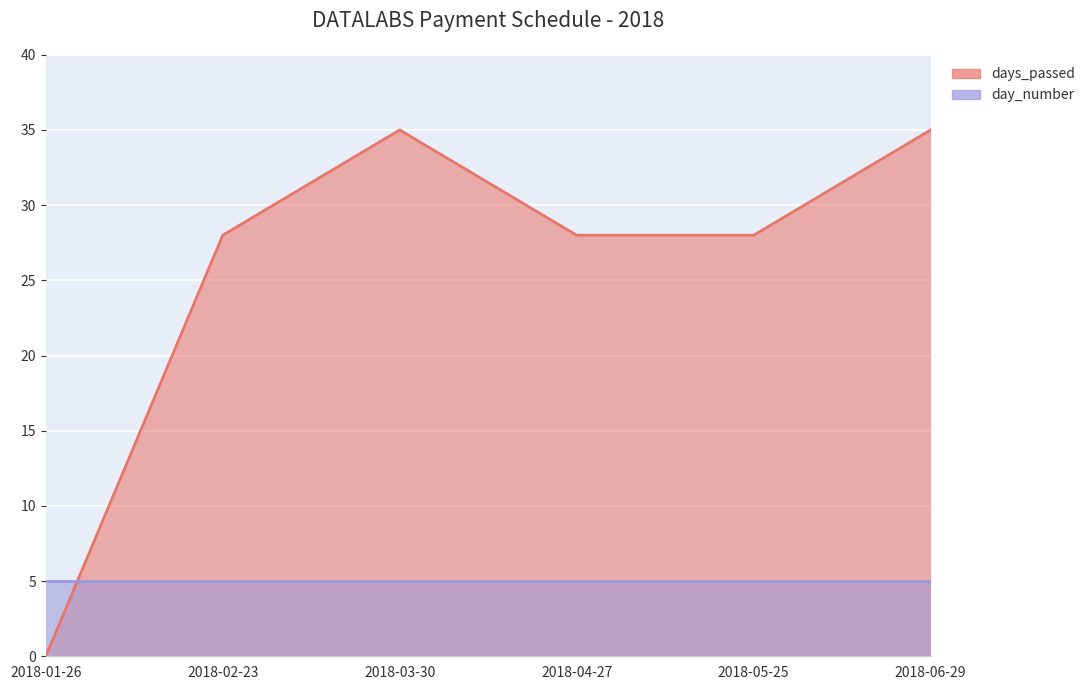

True or false: the data has more than 2 interior local peaks.

False